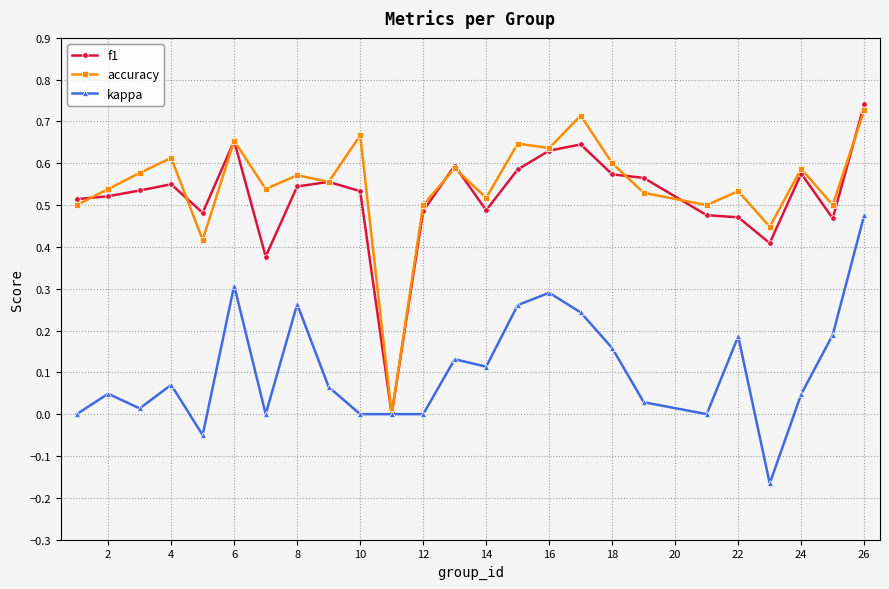

True or false: accuracy has more than 1 interior local peaks.

True